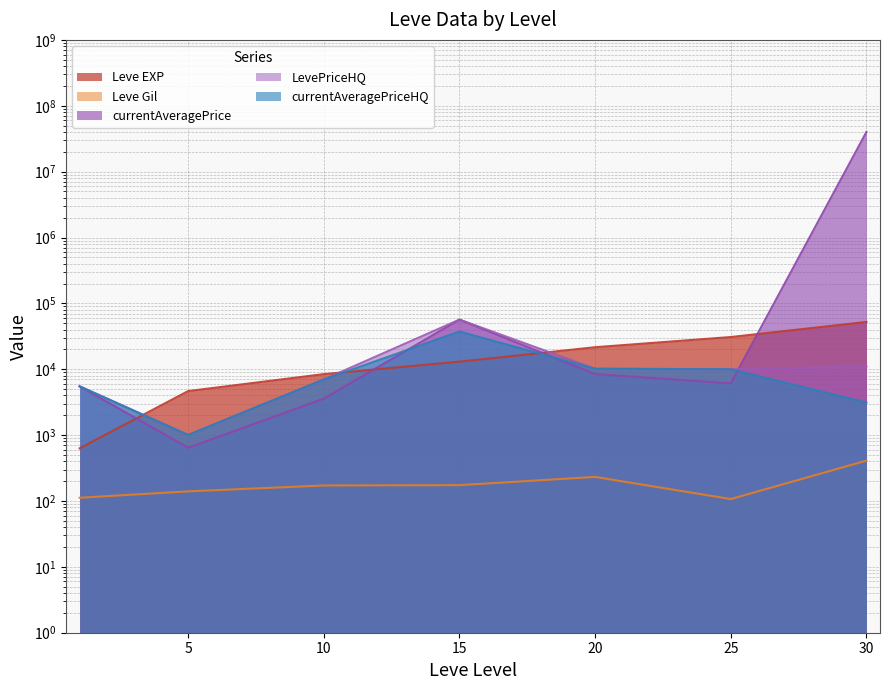

What is the total value across all series at 15?

163890.0